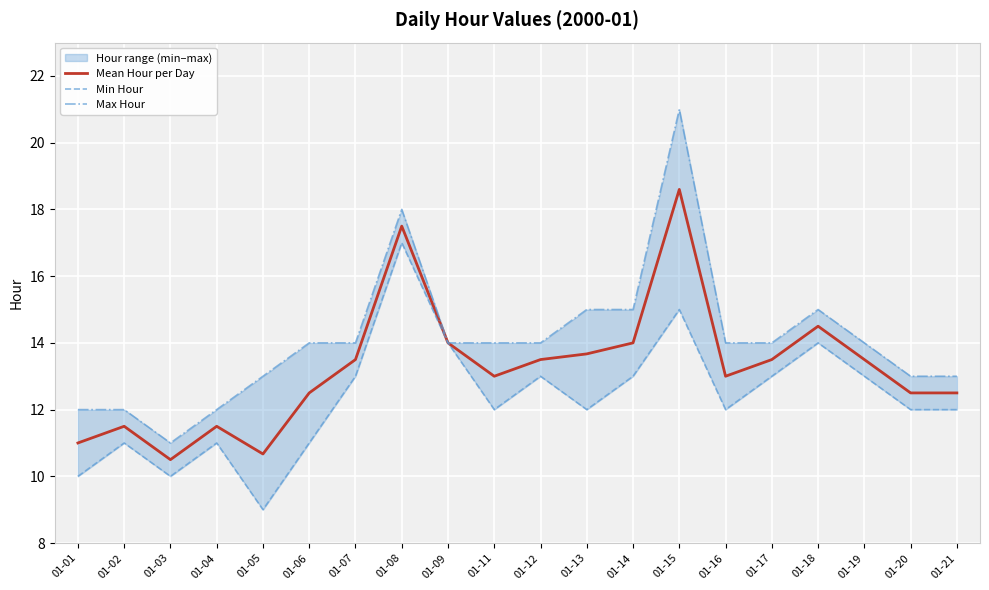

True or false: Max Hour and Min Hour cross at least once.

False